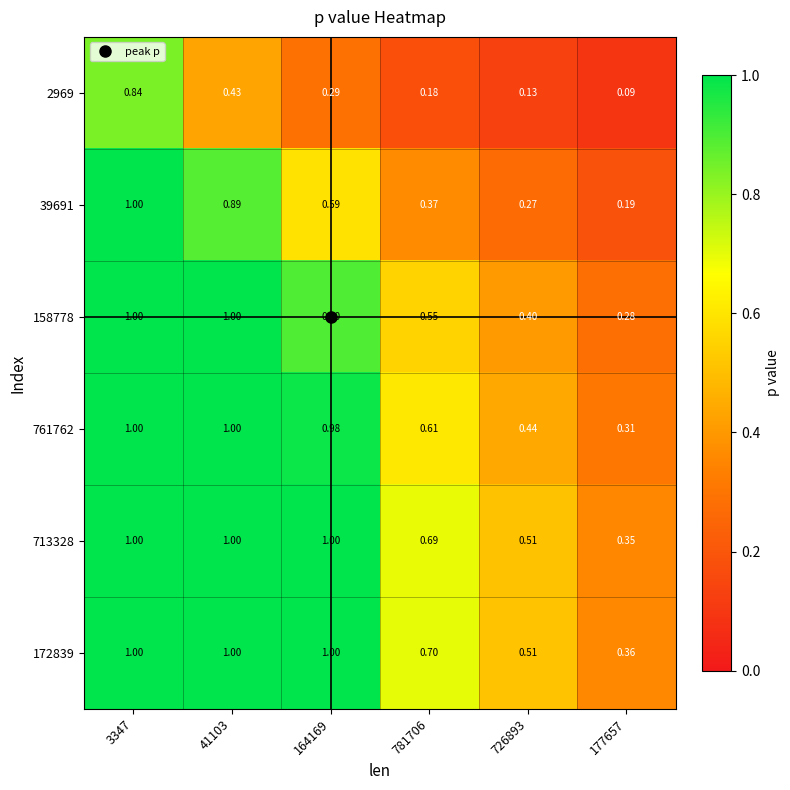

Is the value of 39691 at 781706 greater than the value of 713328 at 781706?

No